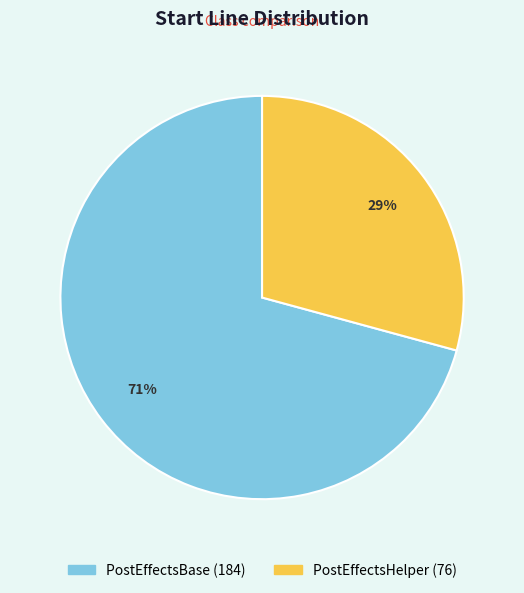

Which category accounts for the majority?

PostEffectsBase